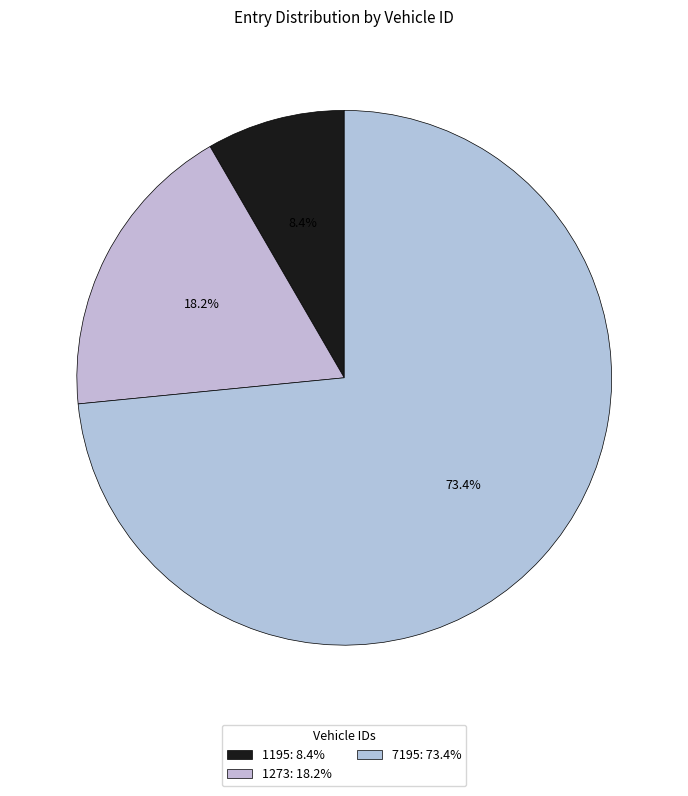

To the nearest percent, what portion does 7195 represent?

73%